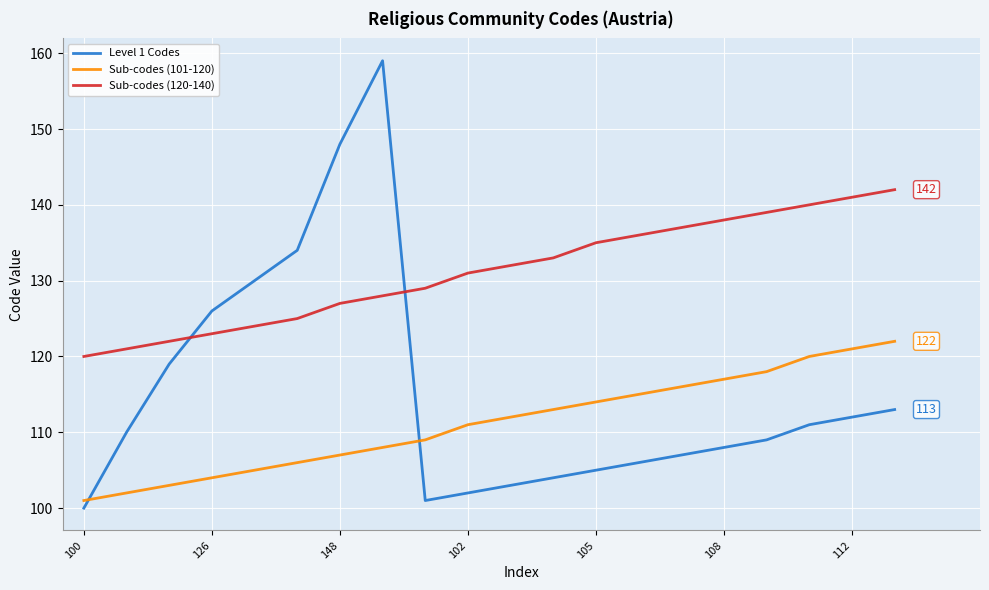

True or false: Sub-codes (101-120) and Sub-codes (120-140) cross at least once.

False